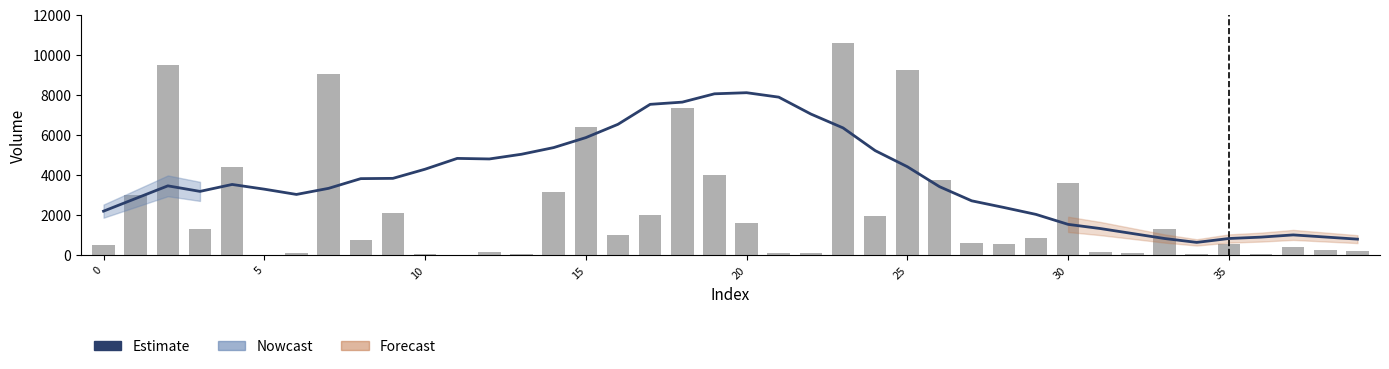

What is the difference between the maximum and minimum values in the volume series?

10593.6